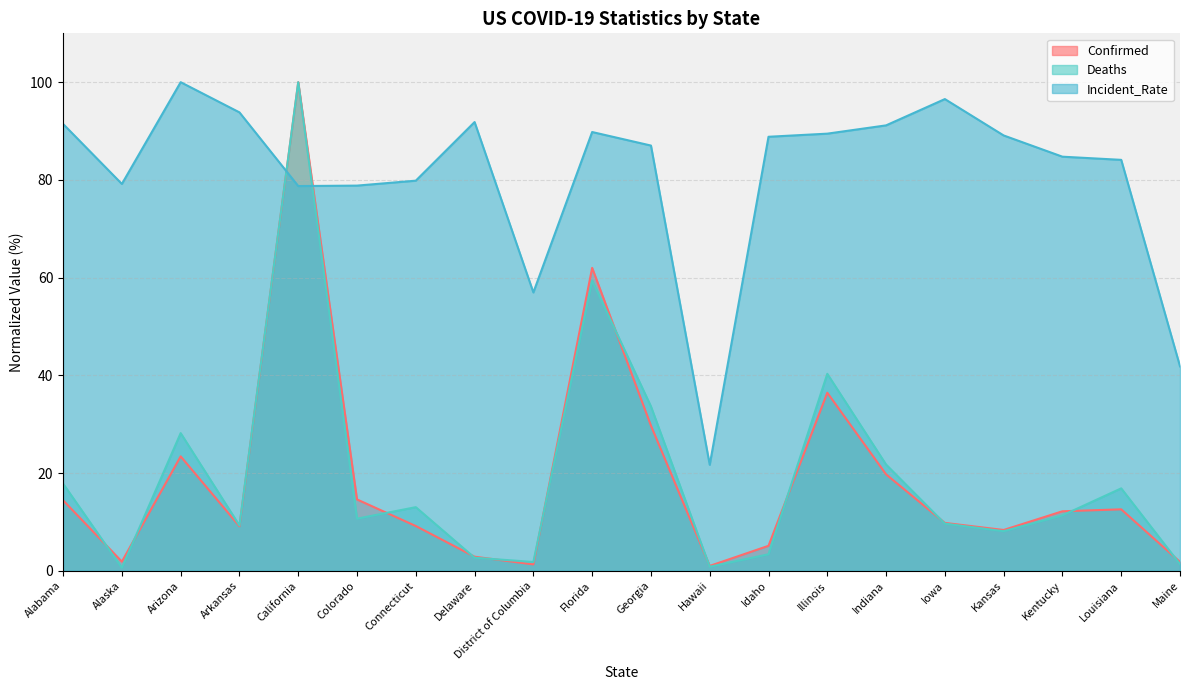

Between Arkansas and District of Columbia, which series saw the biggest shift?

Incident_Rate